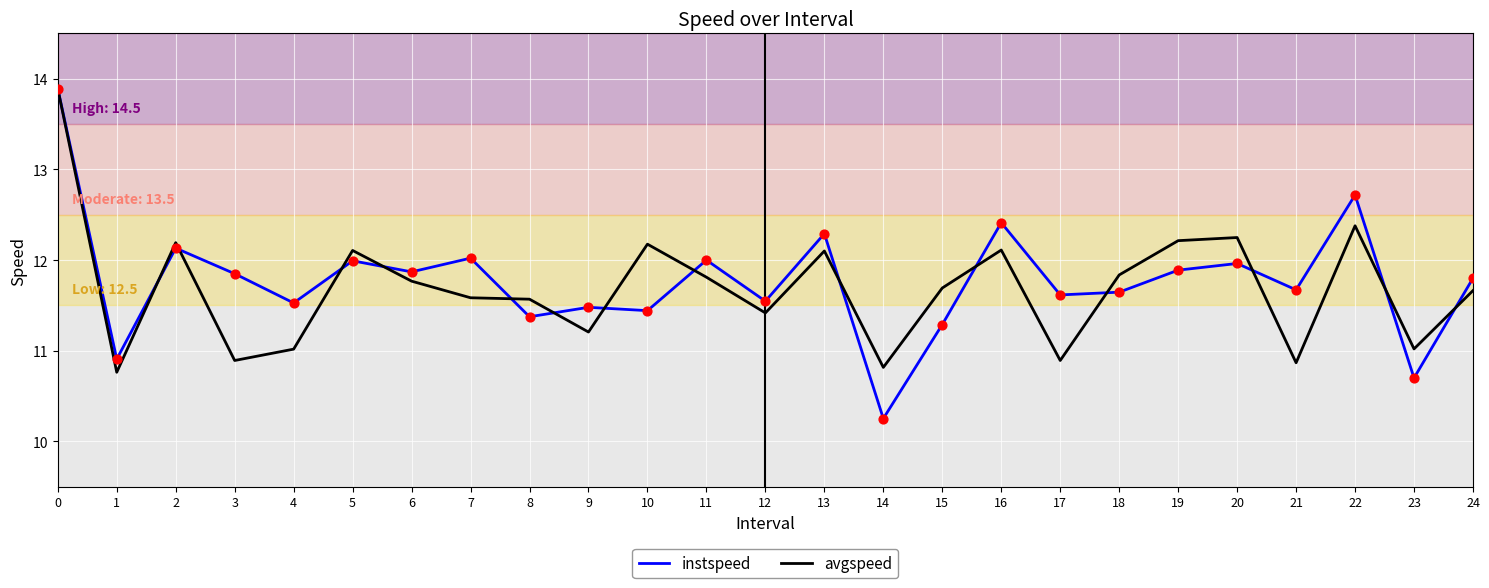

Which series has the largest total across all categories?

instspeed